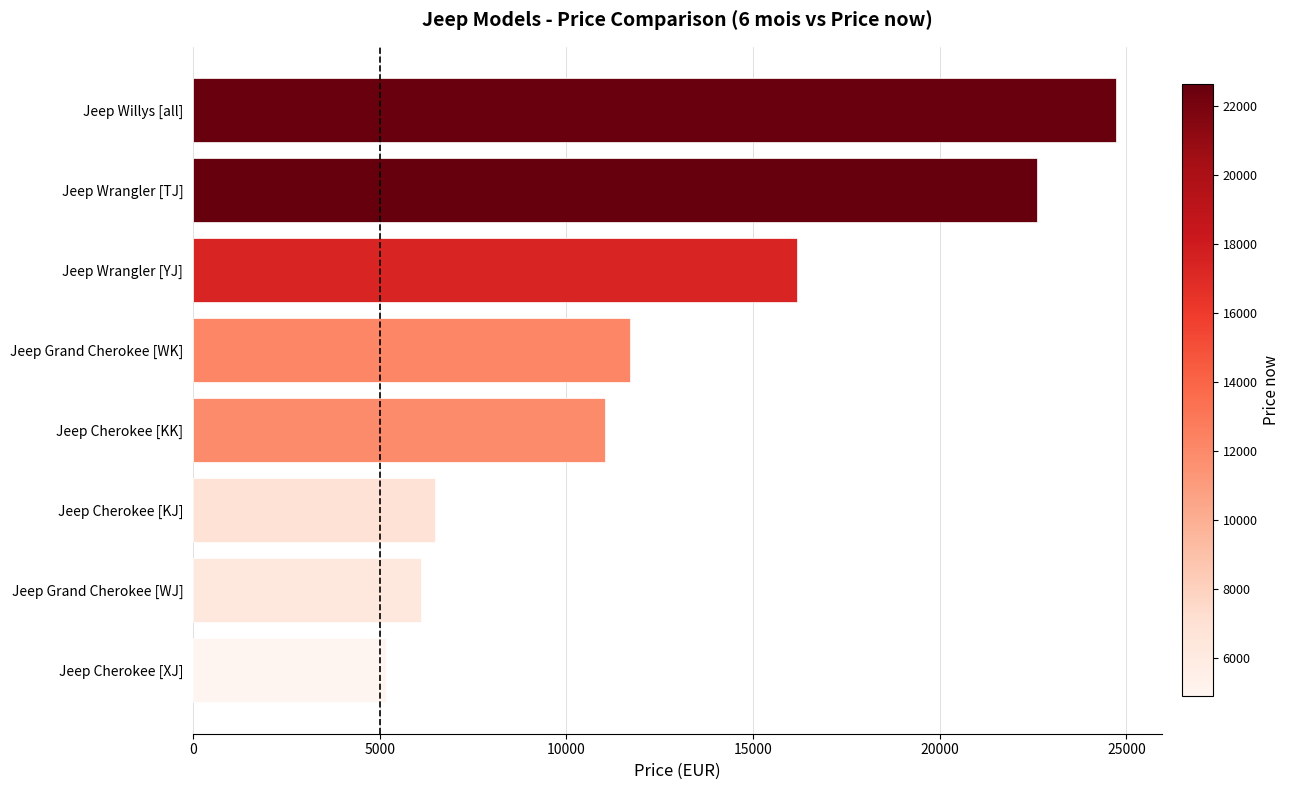

What value does the data have at Jeep Willys [all]?

24711